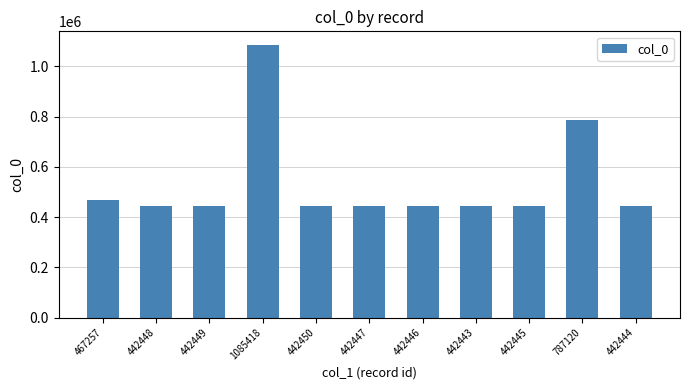

What is the sum of all values?

5879367